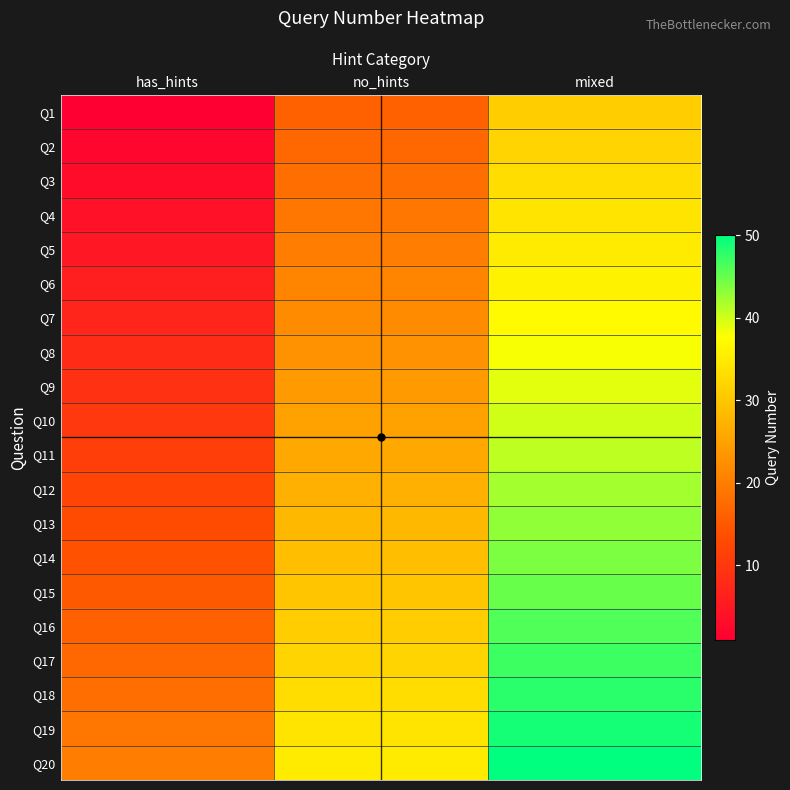

Reading right to left, what are all the values shown in this chart?

Q1: mixed=31	no_hints=16	has_hints=1
Q2: mixed=32	no_hints=17	has_hints=2
Q3: mixed=33	no_hints=18	has_hints=3
Q4: mixed=34	no_hints=19	has_hints=4
Q5: mixed=35	no_hints=20	has_hints=5
Q6: mixed=36	no_hints=21	has_hints=6
Q7: mixed=37	no_hints=22	has_hints=7
Q8: mixed=38	no_hints=23	has_hints=8
Q9: mixed=39	no_hints=24	has_hints=9
Q10: mixed=40	no_hints=25	has_hints=10
Q11: mixed=41	no_hints=26	has_hints=11
Q12: mixed=42	no_hints=27	has_hints=12
Q13: mixed=43	no_hints=28	has_hints=13
Q14: mixed=44	no_hints=29	has_hints=14
Q15: mixed=45	no_hints=30	has_hints=15
Q16: mixed=46	no_hints=31	has_hints=16
Q17: mixed=47	no_hints=32	has_hints=17
Q18: mixed=48	no_hints=33	has_hints=18
Q19: mixed=49	no_hints=34	has_hints=19
Q20: mixed=50	no_hints=35	has_hints=20